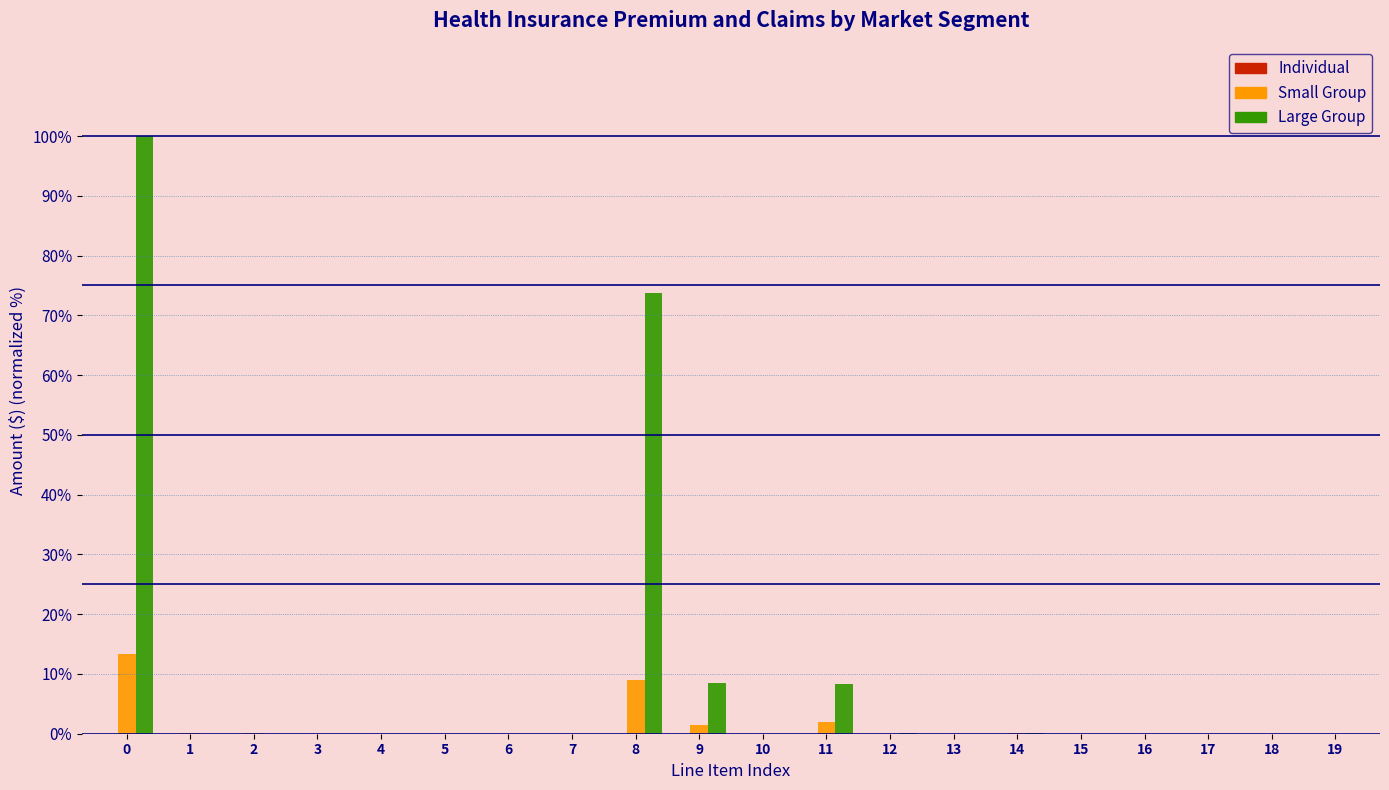

What is the highest value of the Small Group series?

13.4